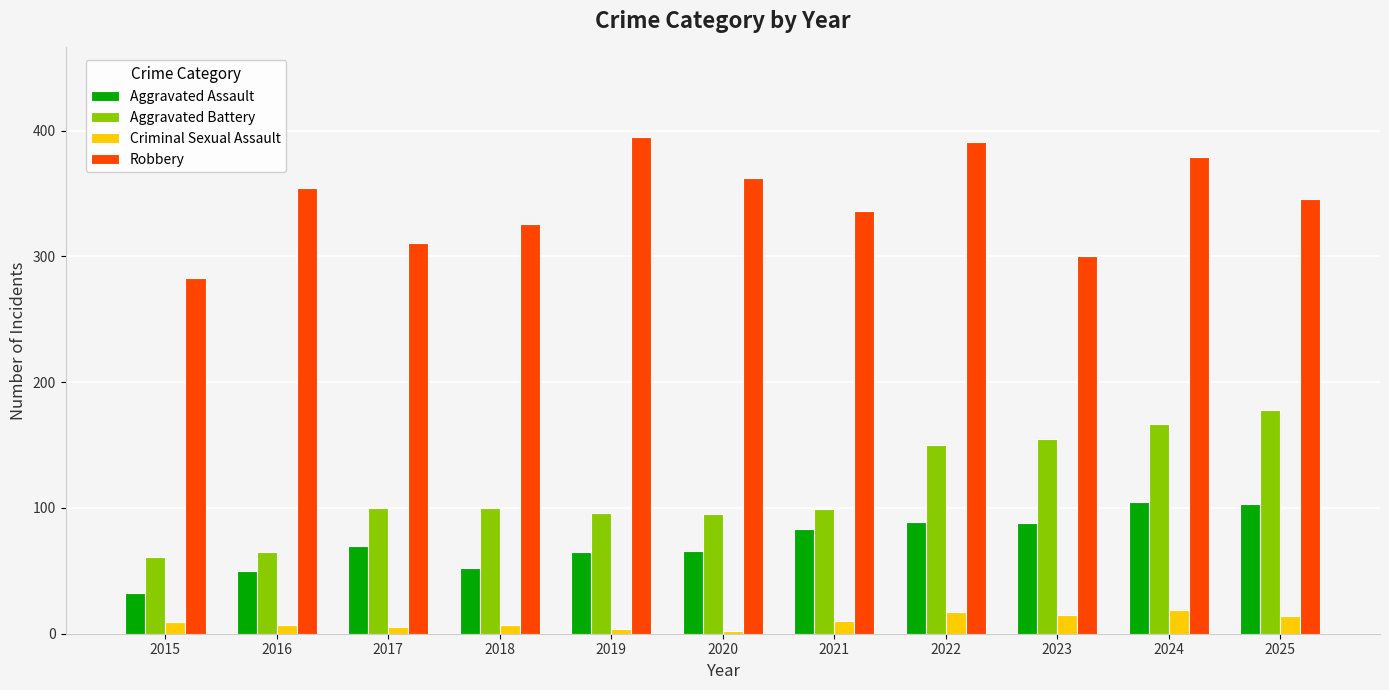

List the labels in order of Robbery value, smallest first.

2015, 2023, 2017, 2018, 2021, 2025, 2016, 2020, 2024, 2022, 2019